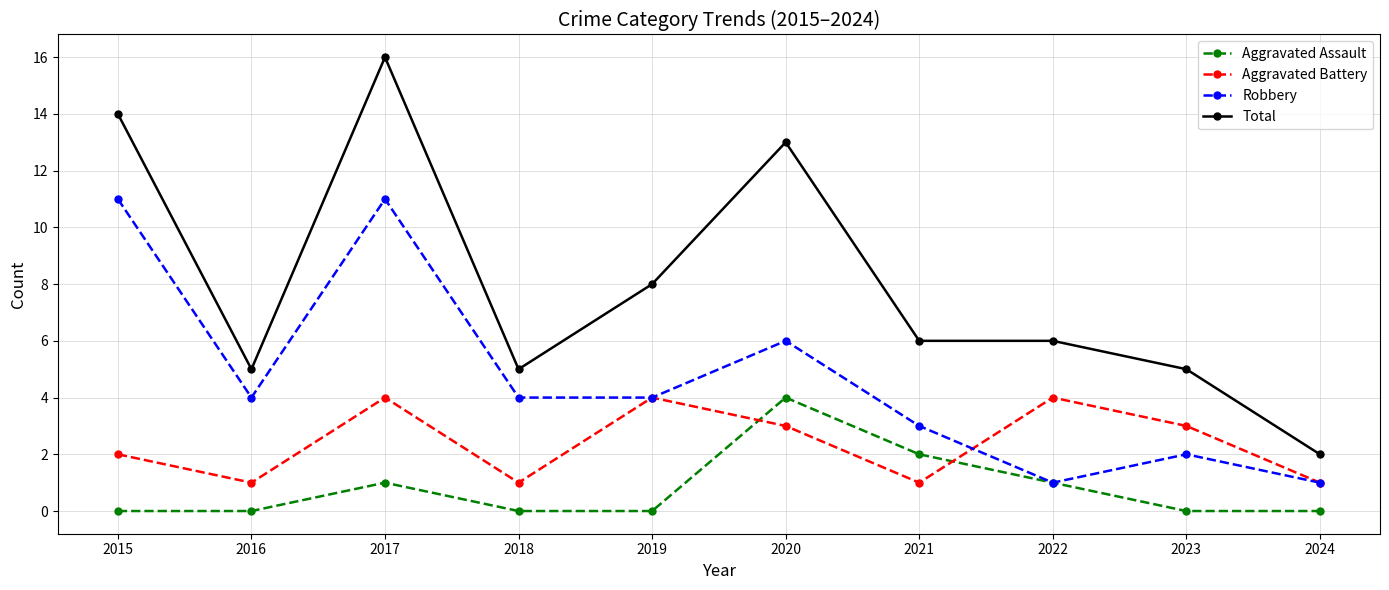

True or false: Aggravated Battery has a value of 1 at 2016.

True